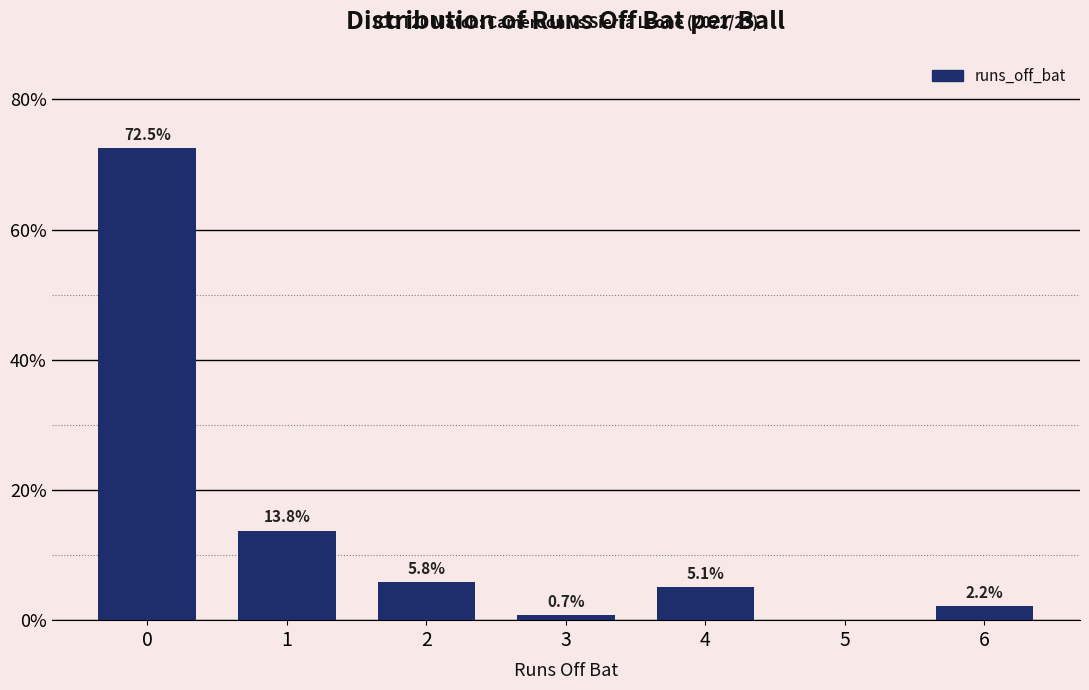

Reading right to left, list all the values displayed in this chart.

6=2.2	5=0.0	4=5.1	3=0.7	2=5.8	1=13.8	0=72.5